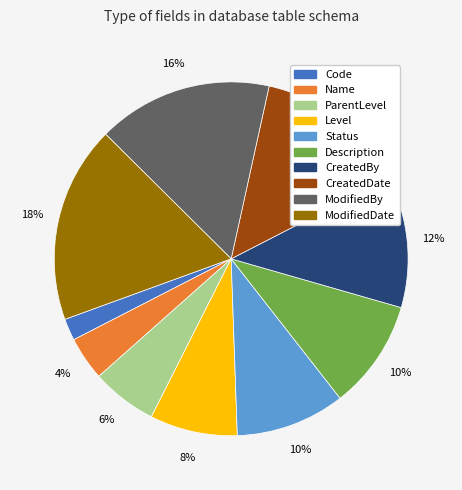

To the nearest percent, what is the average slice percentage?

10%